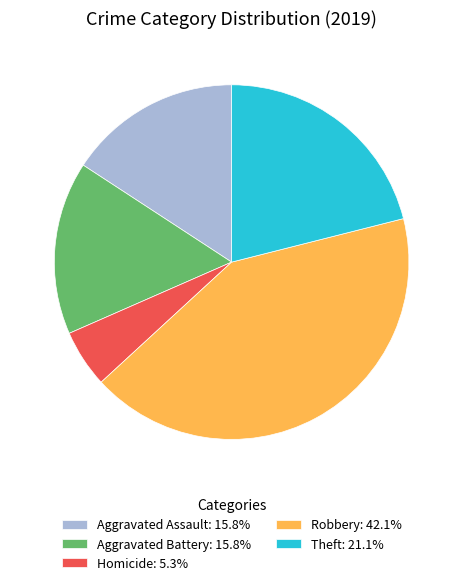

Is there a majority slice in this chart?

No